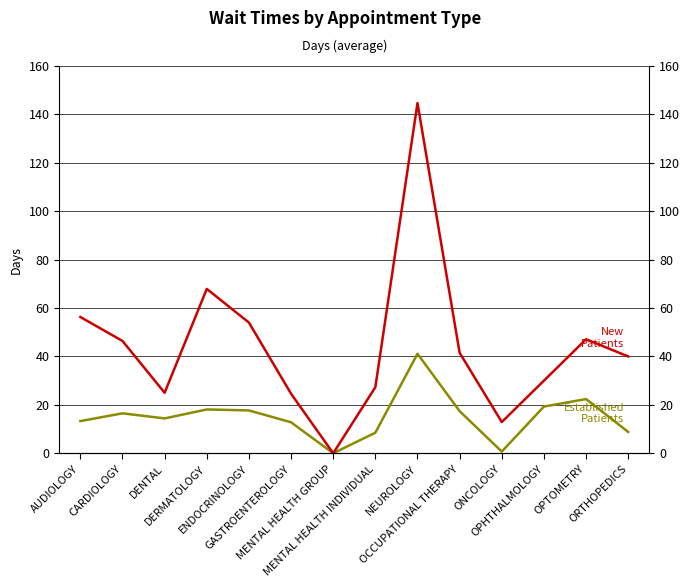

True or false: EstablishedPatients has more than 0 interior local peaks.

True